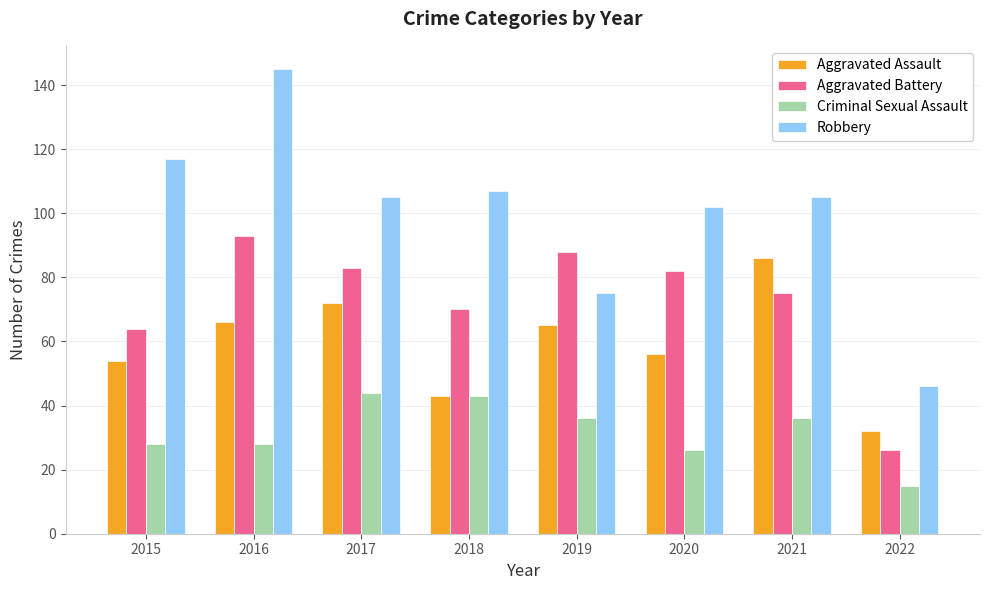

Which series has the largest range (max minus min)?

Robbery